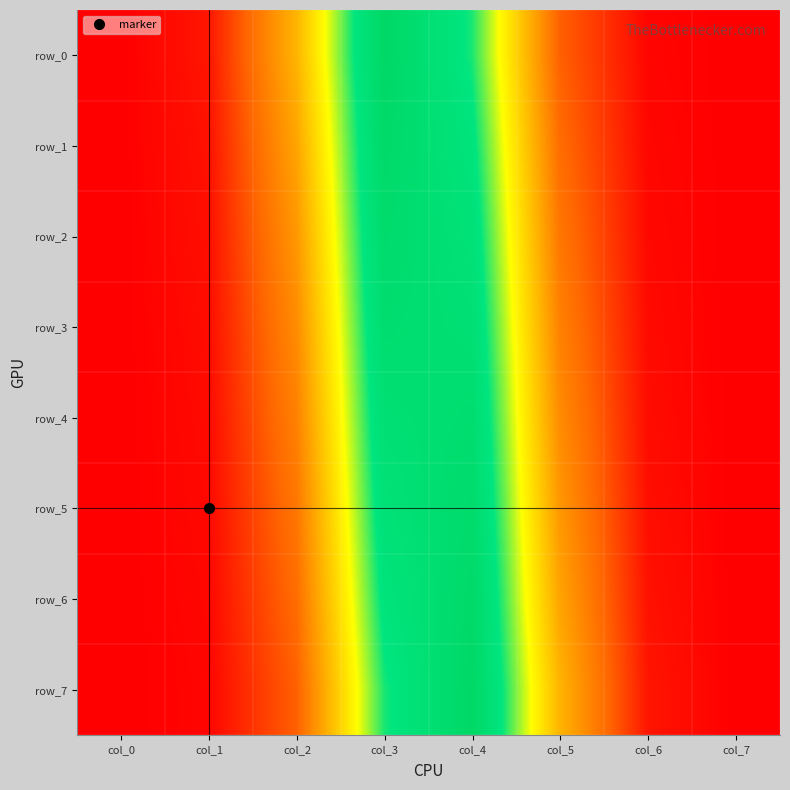

Between col_7 and col_3, which is larger?

col_3